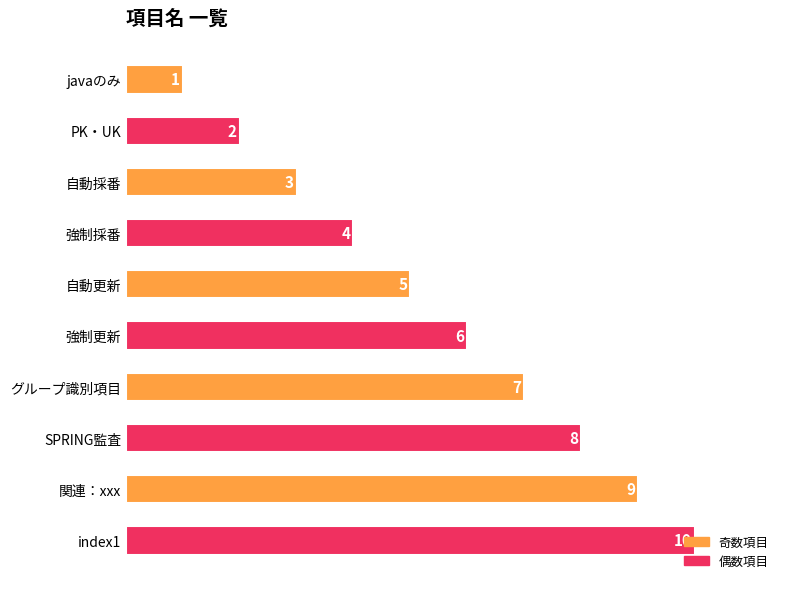

At which label is the value closest to 5?

自動更新